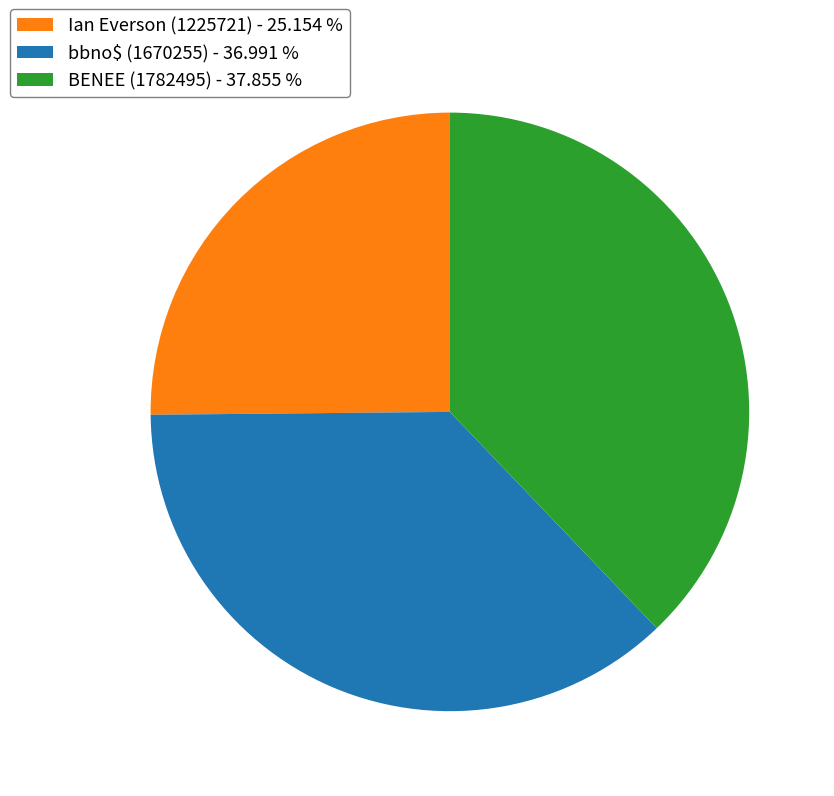

Which category has the biggest portion of the pie?

BENEE (1782495)